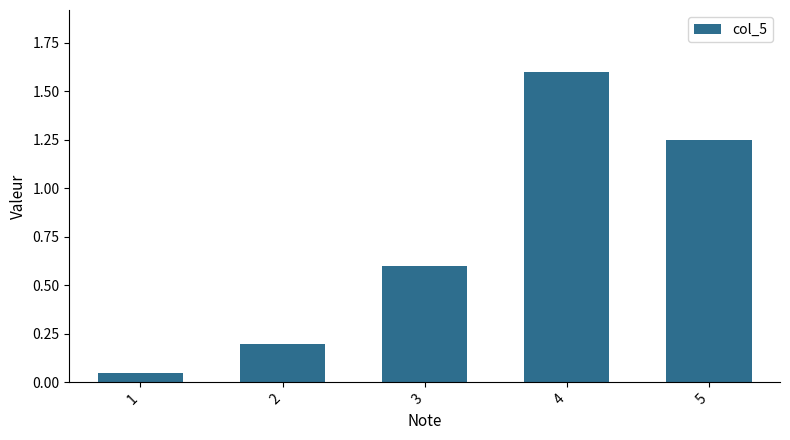

What is the maximum value shown in the chart?

1.6